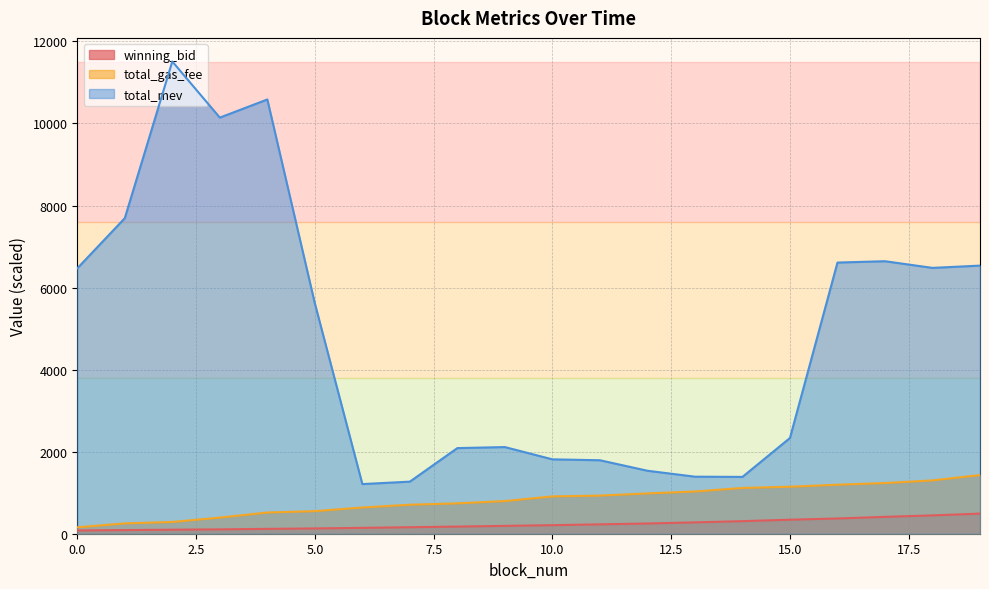

At which category is the sum across all series the highest?

2